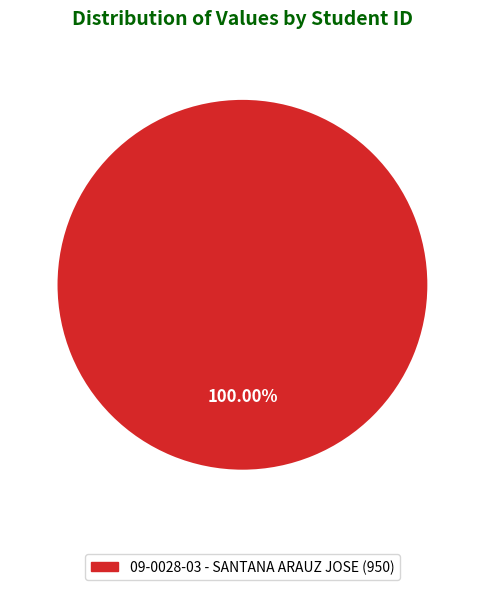

Is there a majority slice in this chart?

Yes